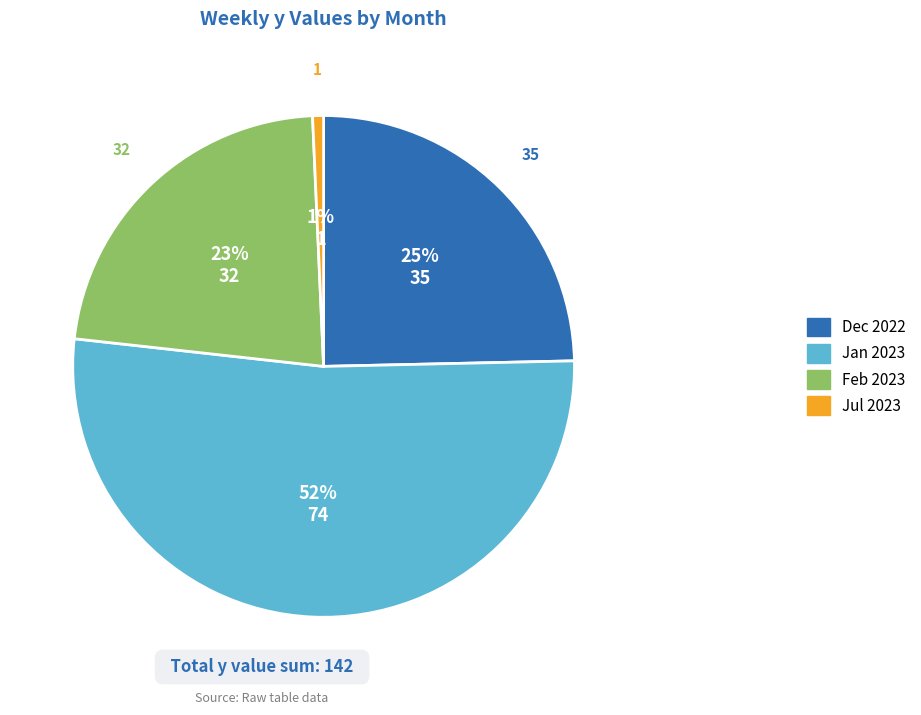

Is there any slice that represents more than half of the pie?

Yes